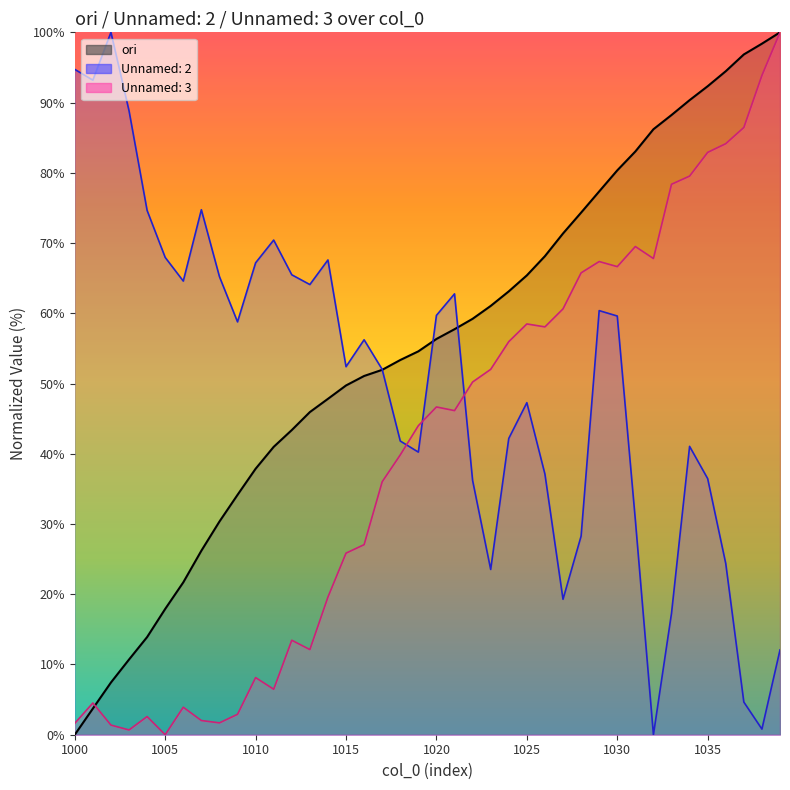

Rank the series at 1021 from lowest to highest value.

Unnamed: 3, ori, Unnamed: 2